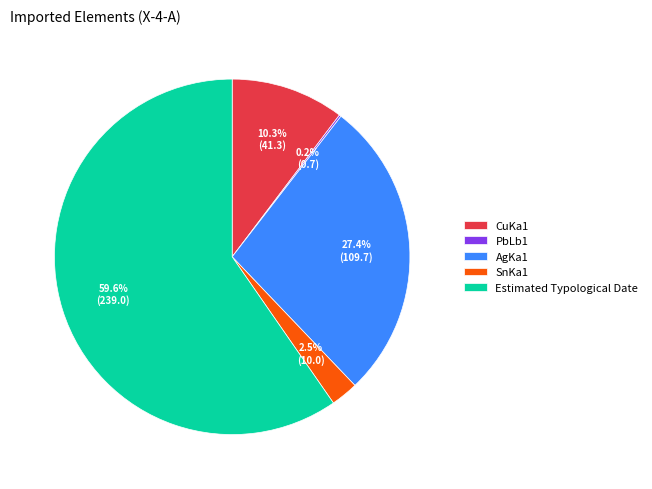

To the nearest percent, what percentage of the pie is Estimated Typological Date?

60%